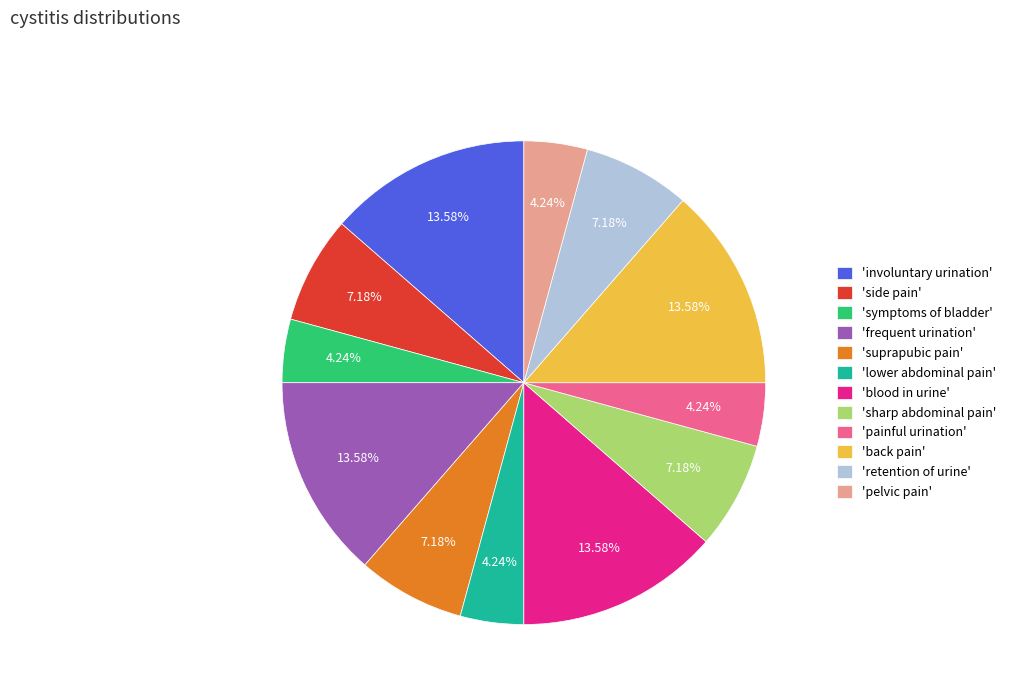

How many slices are in this pie chart?

12